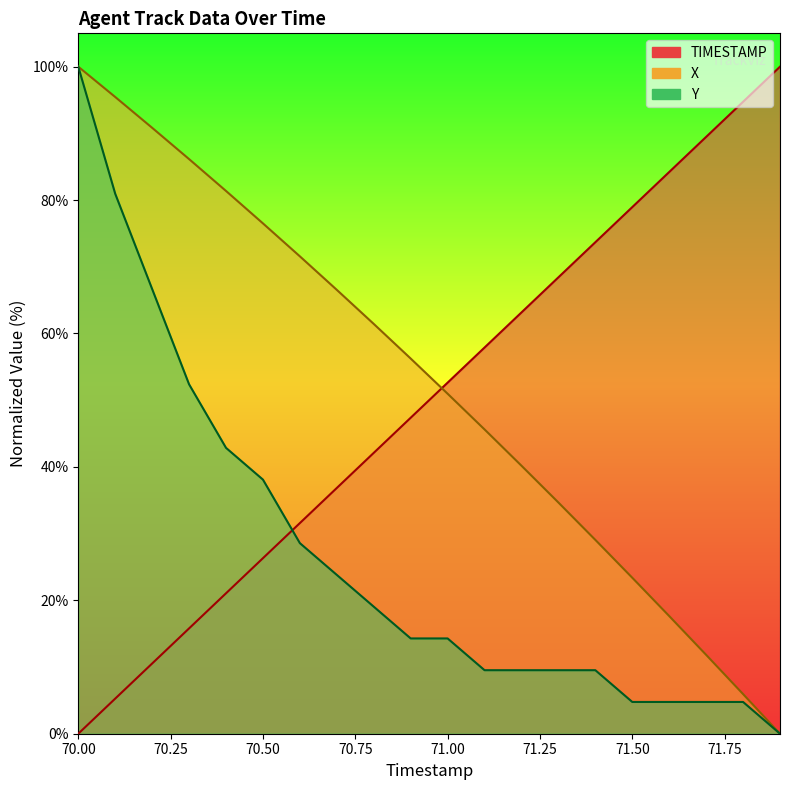

Rank the categories by X value from highest to lowest.

70.0, 70.1, 70.2, 70.3, 70.4, 70.5, 70.6, 70.7, 70.8, 70.9, 71.0, 71.1, 71.2, 71.3, 71.4, 71.5, 71.6, 71.7, 71.8, 71.9